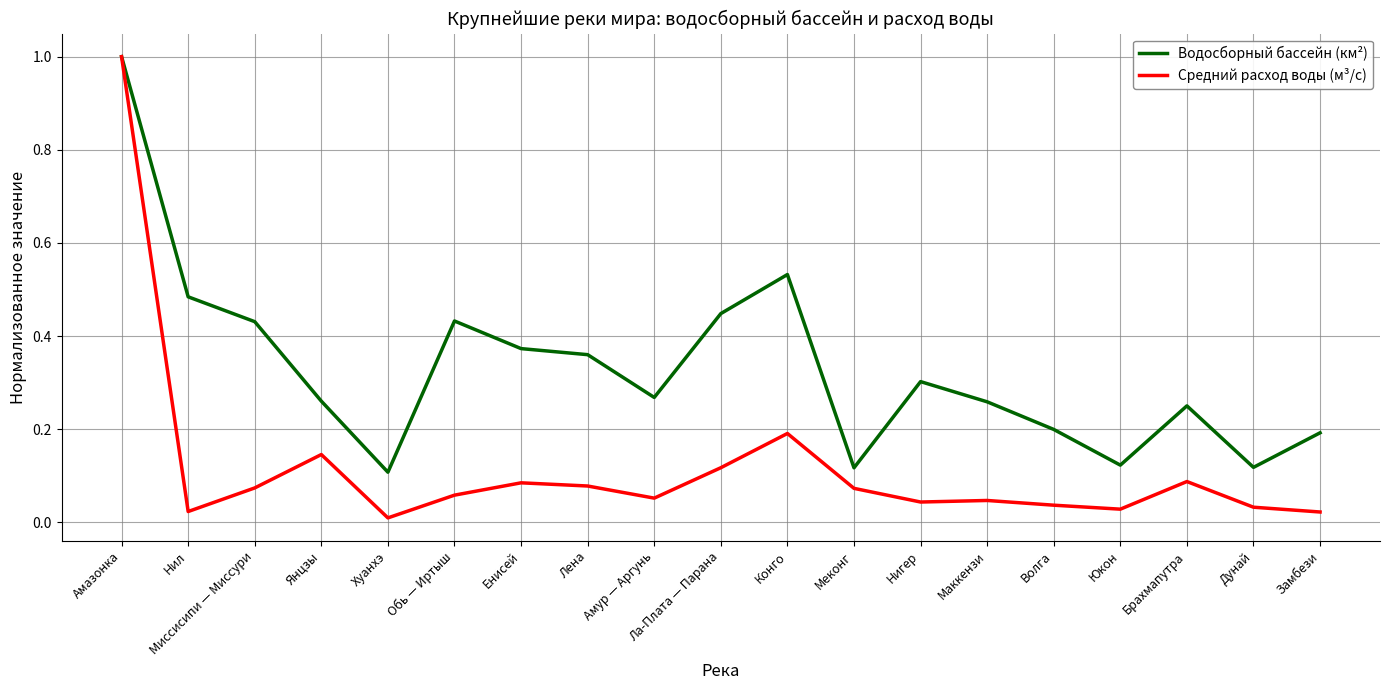

At which category does Водосборный бассейн (км²) reach its first local valley?

Хуанхэ